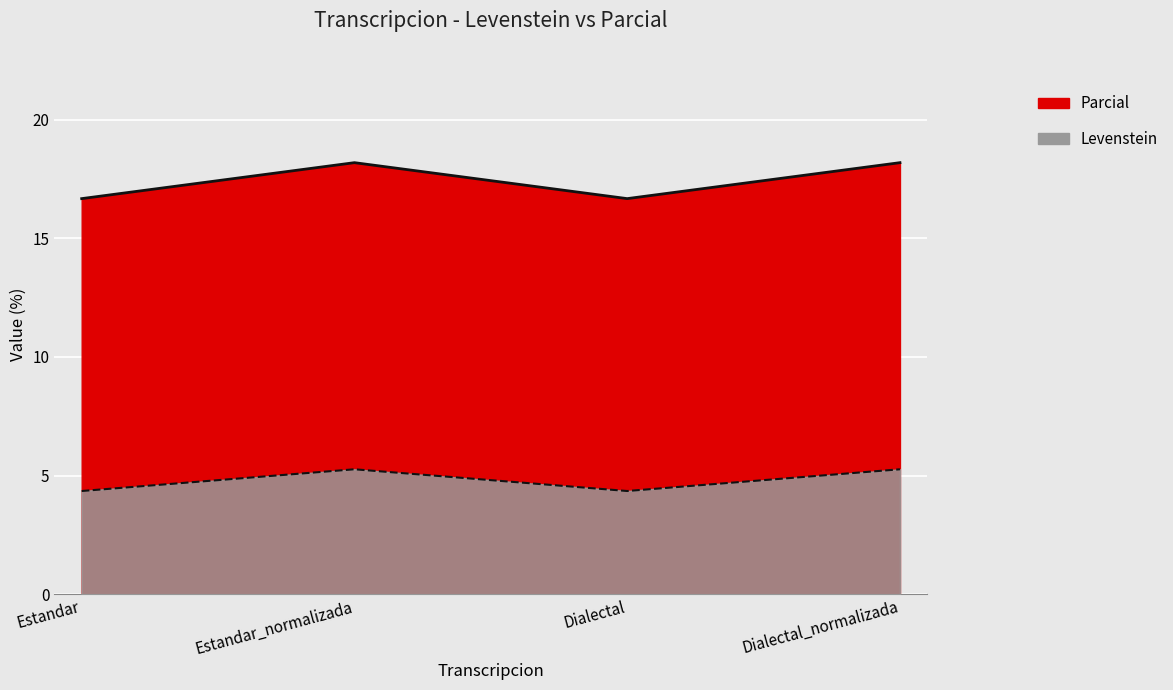

At which category is the sum across all series the highest?

Estandar_normalizada